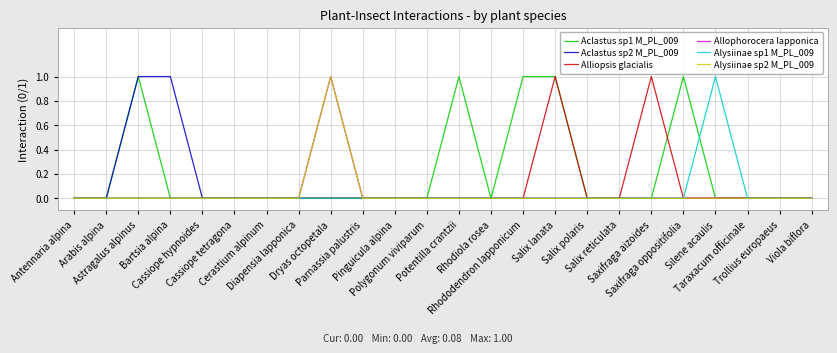

Reading left to right, transcribe all the data shown in this chart.

Aclastus sp1 M_PL_009: 0	0	1	0	0	0	0	0	0	0	0	0	1	0	1	1	0	0	0	1	0	0	0	0
Aclastus sp2 M_PL_009: 0	0	1	1	0	0	0	0	0	0	0	0	0	0	0	0	0	0	0	0	0	0	0	0
Alliopsis glacialis: 0	0	0	0	0	0	0	0	0	0	0	0	0	0	0	1	0	0	1	0	0	0	0	0
Allophorocera lapponica: 0	0	0	0	0	0	0	0	1	0	0	0	0	0	0	0	0	0	0	0	0	0	0	0
Alysiinae sp1 M_PL_009: 0	0	0	0	0	0	0	0	0	0	0	0	0	0	0	0	0	0	0	0	1	0	0	0
Alysiinae sp2 M_PL_009: 0	0	0	0	0	0	0	0	1	0	0	0	0	0	0	0	0	0	0	0	0	0	0	0